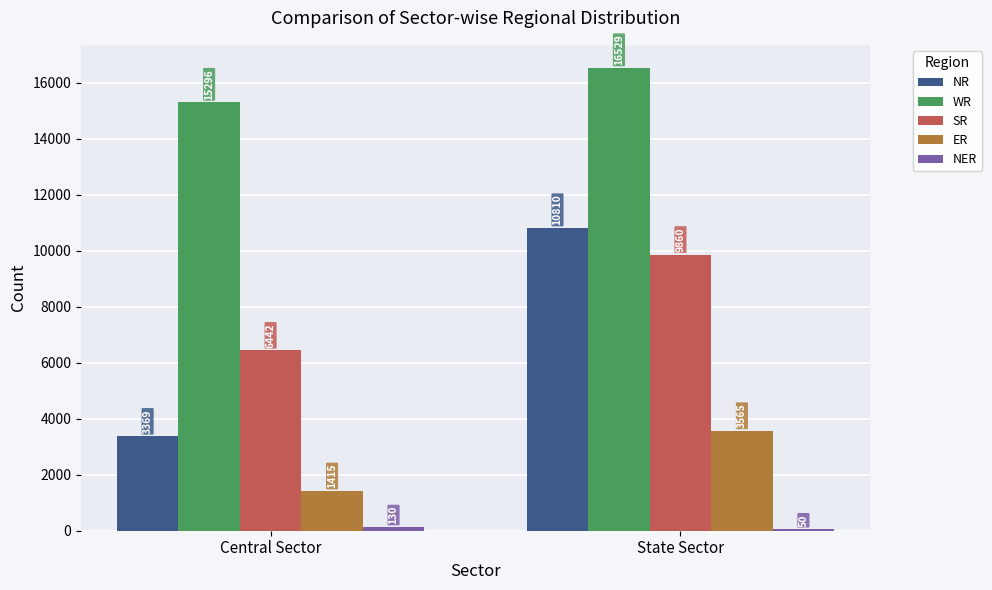

What is the total value across all series at Central Sector?

26652